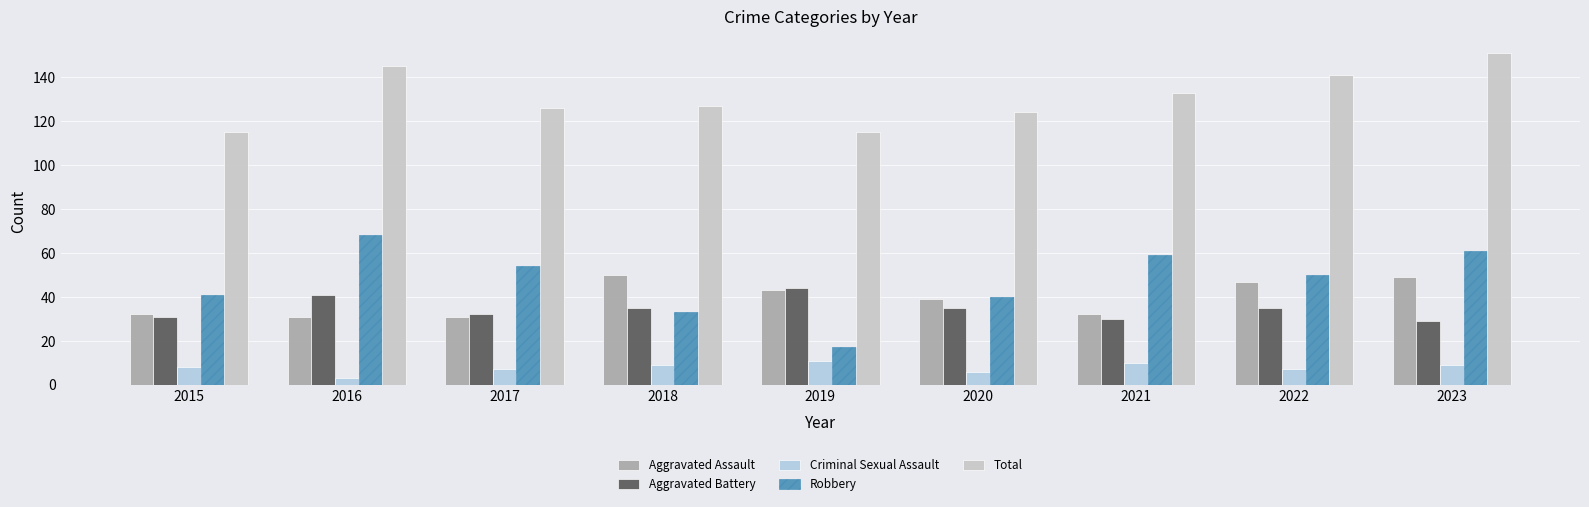

What is the smallest value displayed?

3